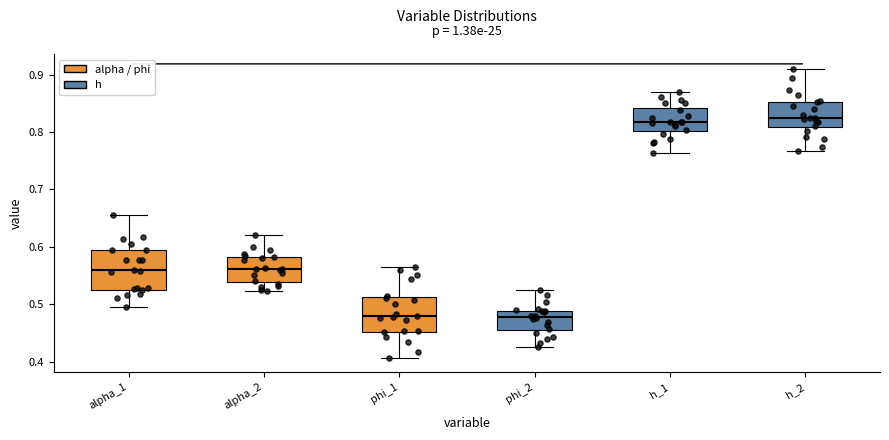

Reading left to right, read every box against the y-axis: the position of its median line, the range the box covers, and the ends of its whiskers. The values are not printed on the chart, so give them approximately, as read against the axis.

alpha_1: median 0.56, box 0.53 to 0.59, whiskers 0.50 to 0.66
alpha_2: median 0.56, box 0.54 to 0.58, whiskers 0.52 to 0.62
phi_1: median 0.48, box 0.45 to 0.51, whiskers 0.41 to 0.56
phi_2: median 0.48, box 0.45 to 0.49, whiskers 0.43 to 0.53
h_1: median 0.82, box 0.80 to 0.84, whiskers 0.76 to 0.87
h_2: median 0.82, box 0.81 to 0.85, whiskers 0.77 to 0.91